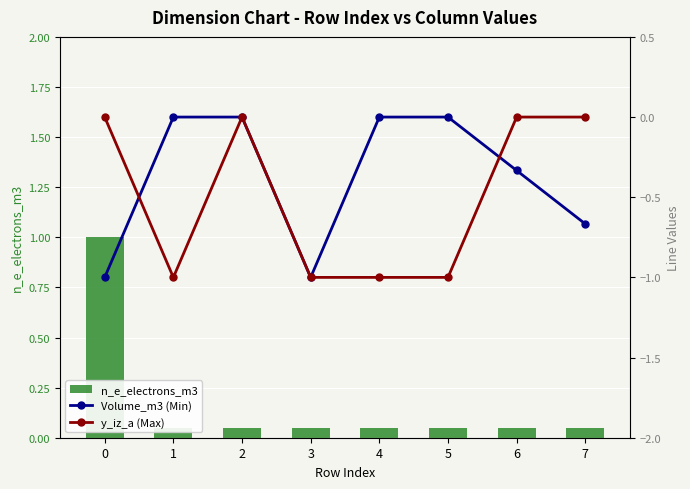

Reading right to left, extract all data points from this chart.

n_e_electrons_m3: 7=0.1	6=0.1	5=0.1	4=0.1	3=0.1	2=0.1	1=0.1	0=1.0
Volume_m3 (Min): 7=-0.7	6=-0.3	5=0.0	4=0.0	3=-1.0	2=0.0	1=0.0	0=-1.0
y_iz_a (Max): 7=0.0	6=0.0	5=-1.0	4=-1.0	3=-1.0	2=0.0	1=-1.0	0=0.0